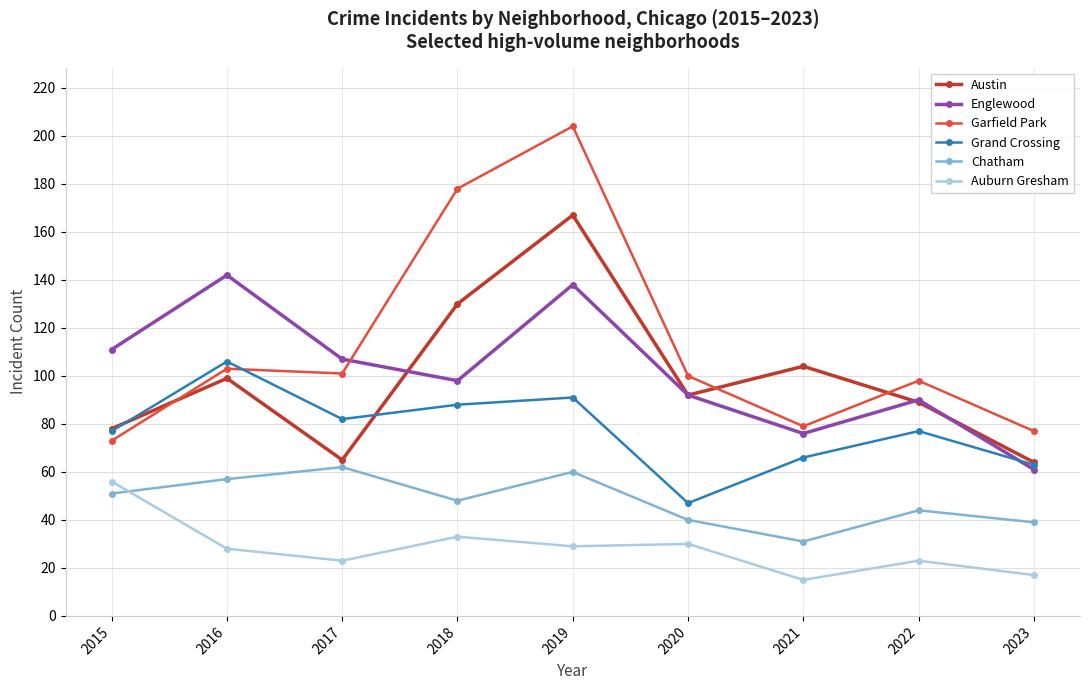

What is the minimum value shown in the chart?

15